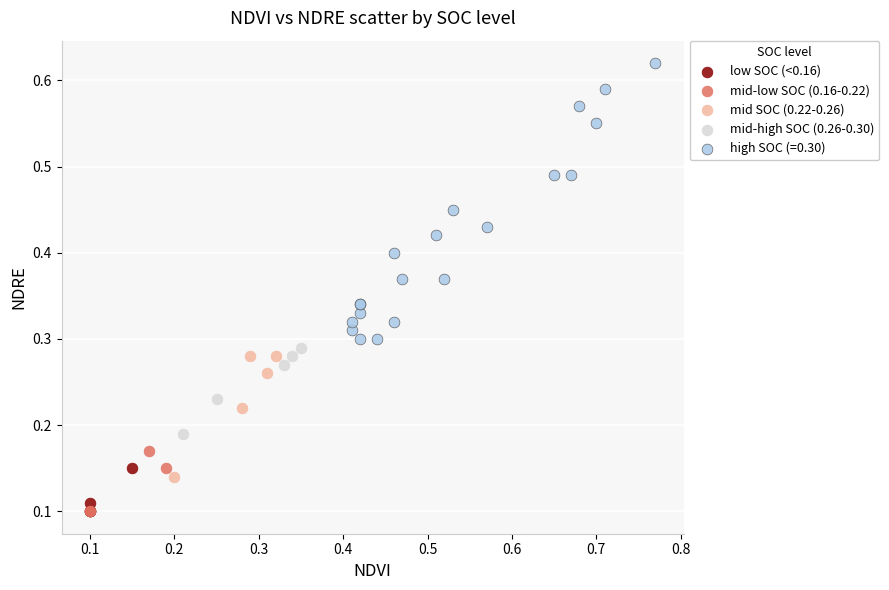

Which series contains the highest Y value?

high SOC (=0.30)